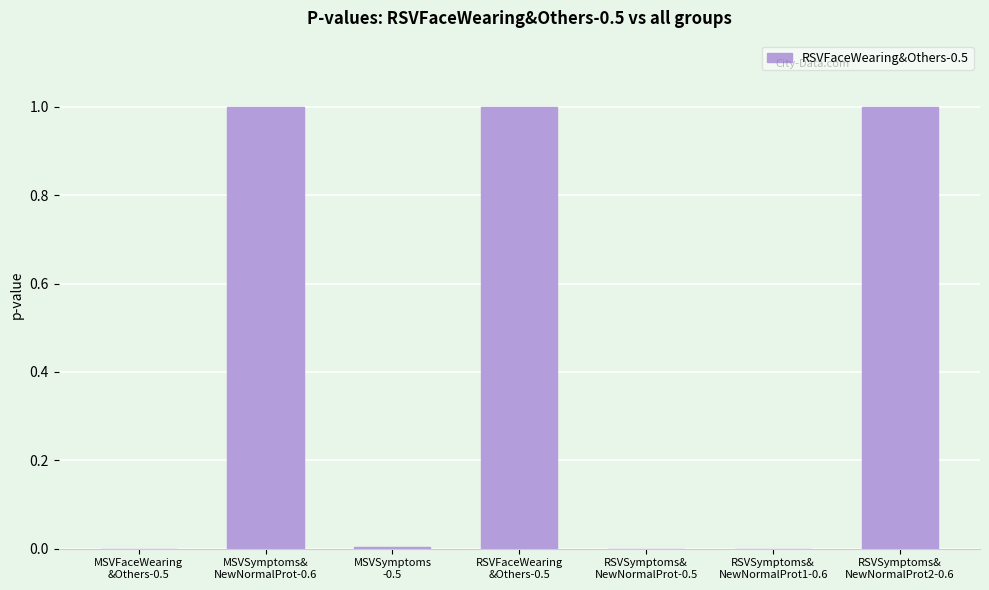

What is the maximum value shown in the chart?

1.0